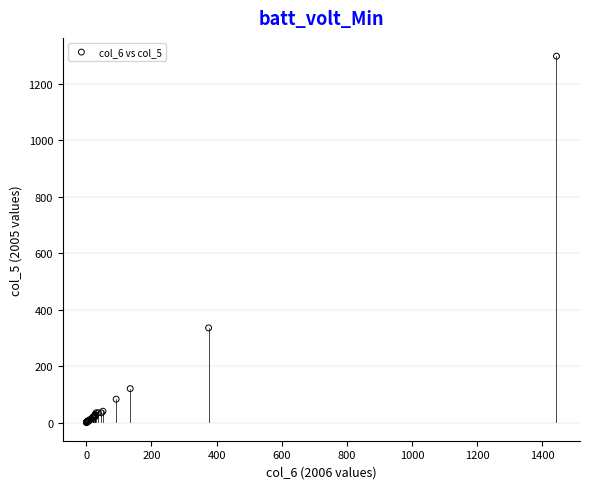

What Y value in the scatter plot is closest to 649?

335.3